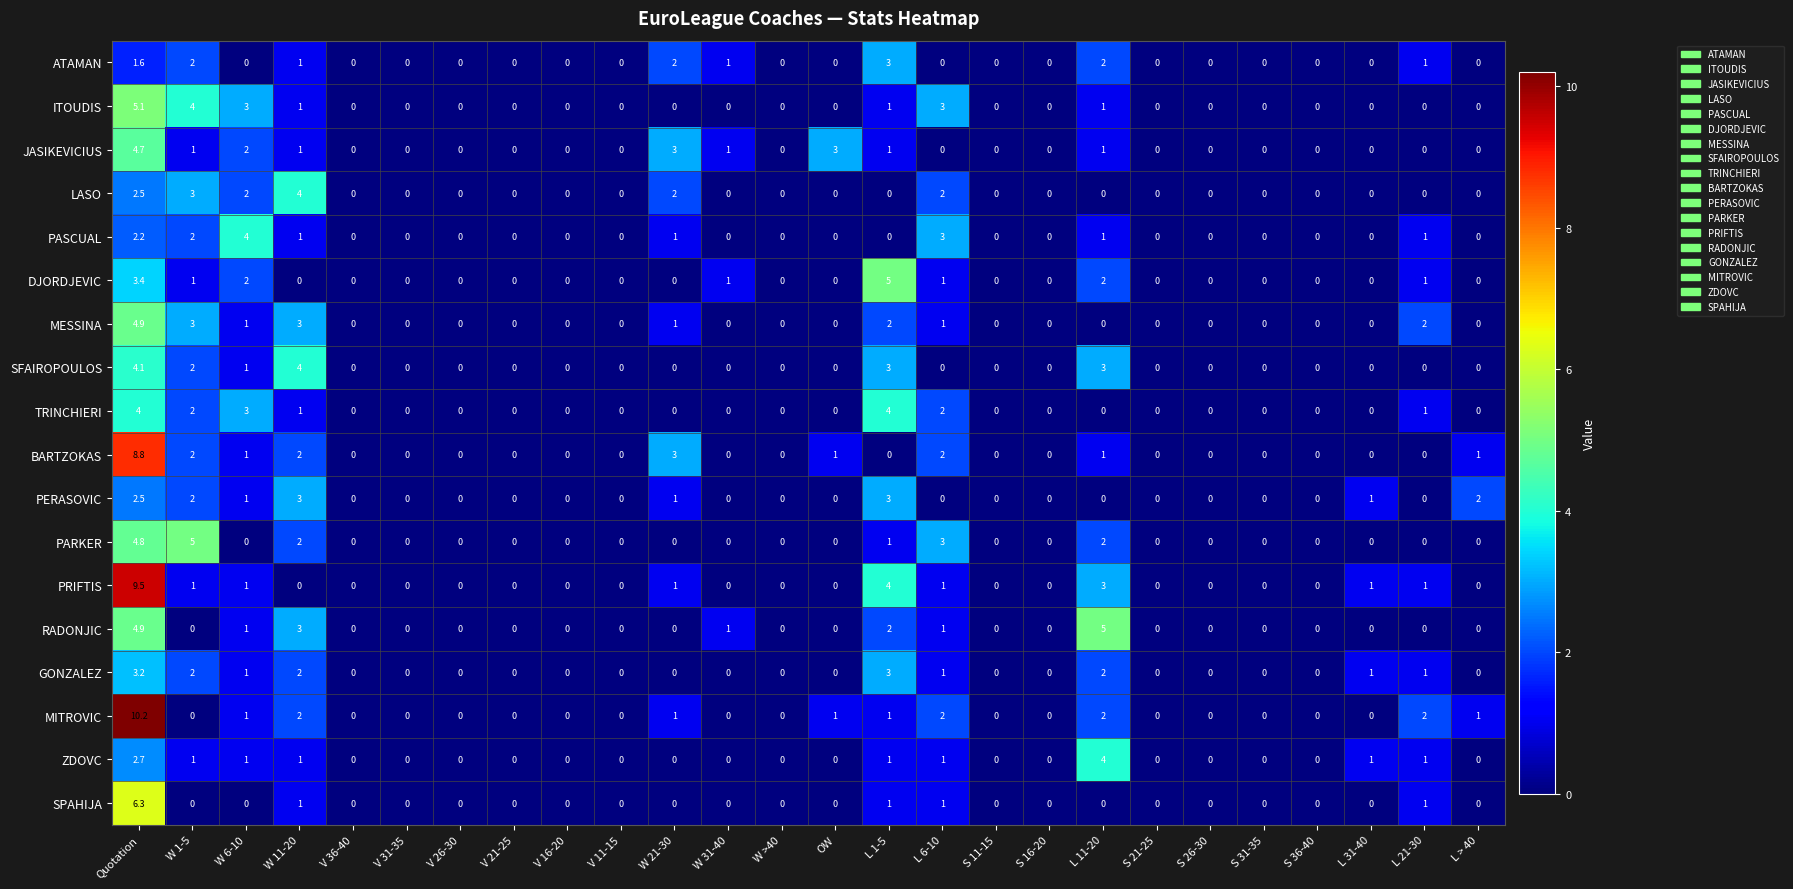

Which series has the largest total across all categories?

MITROVIC